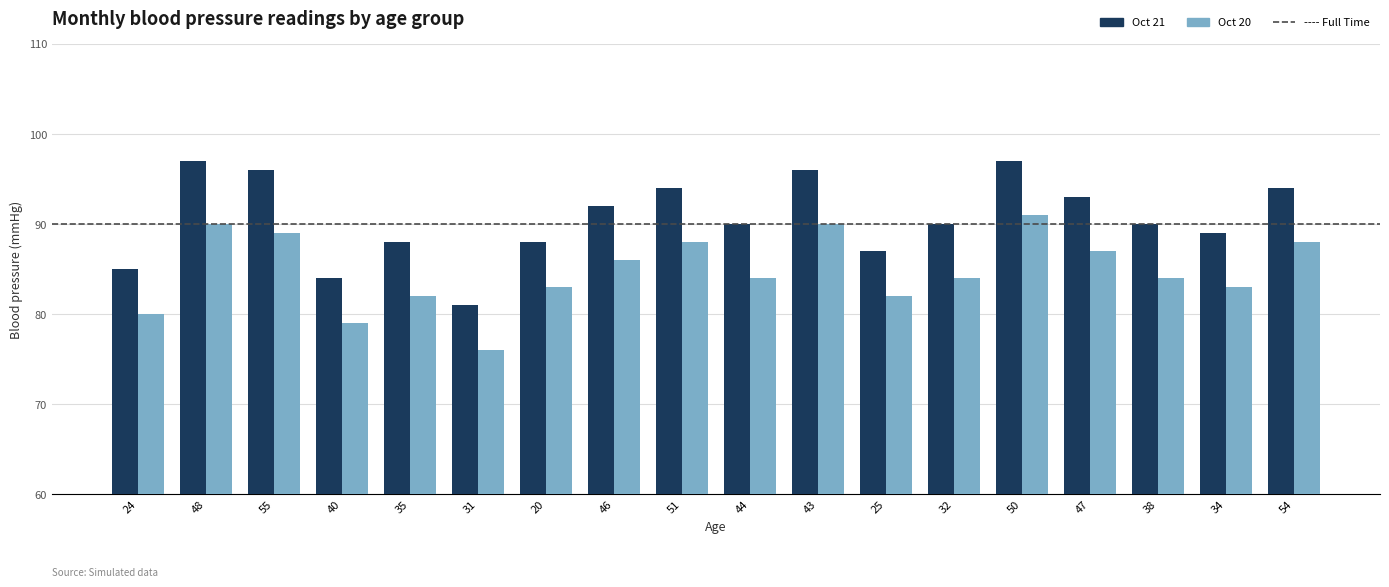

At 25, list the series in order from smallest to largest.

Oct 20, Oct 21